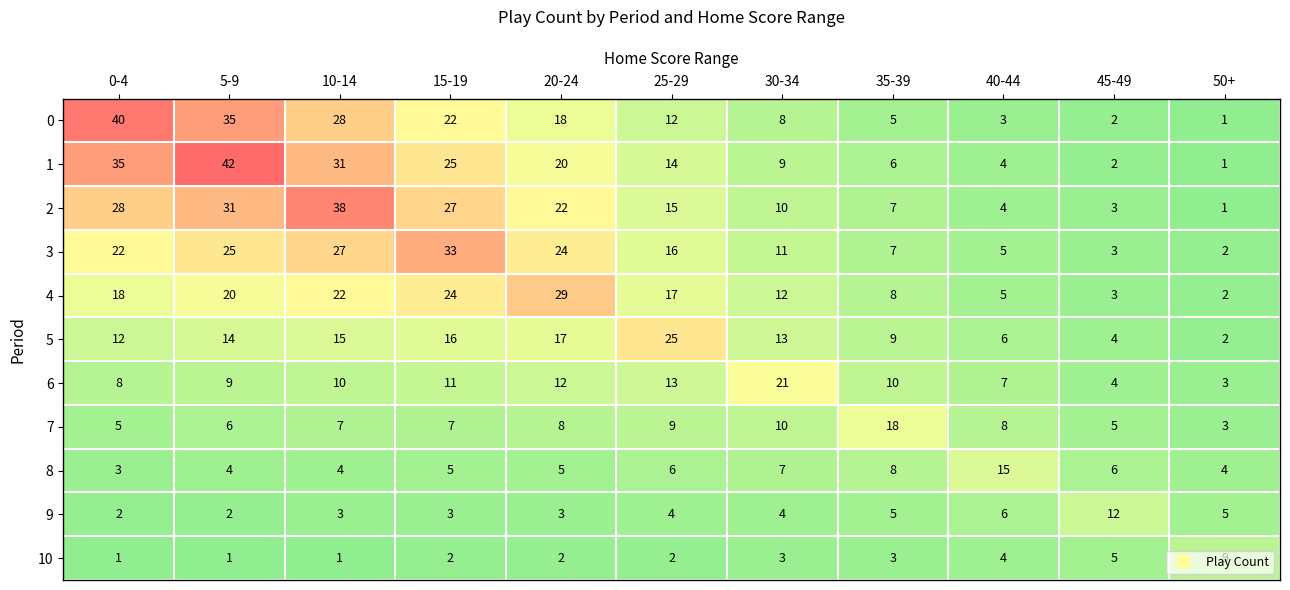

How many data points in 6 are less than 10?

5